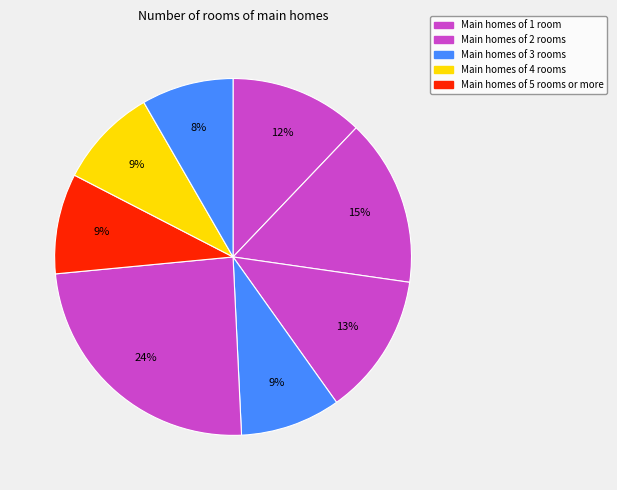

To the nearest percent, what is the average slice percentage?

12%